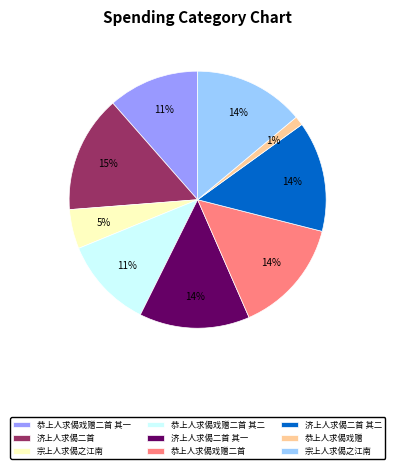

To the nearest percent, what is the average slice percentage?

11%